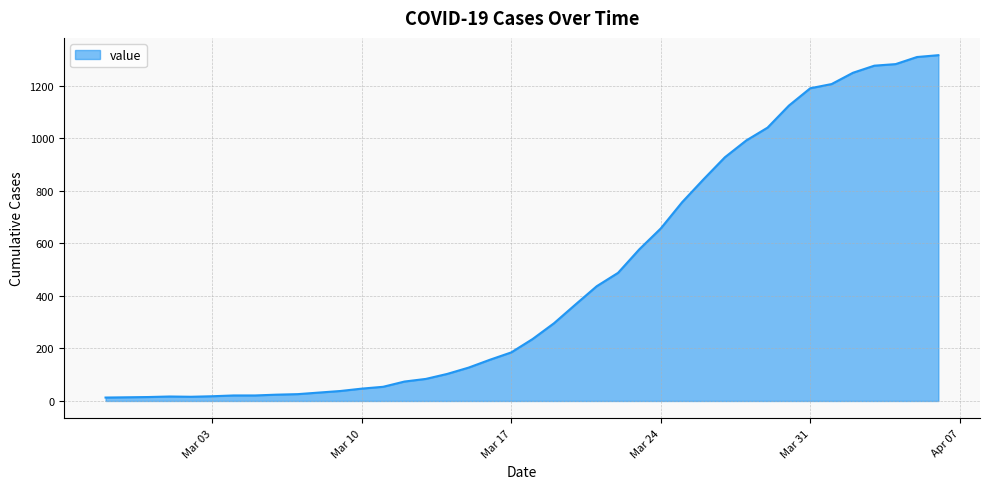

What is the difference between the maximum and minimum values?

1304